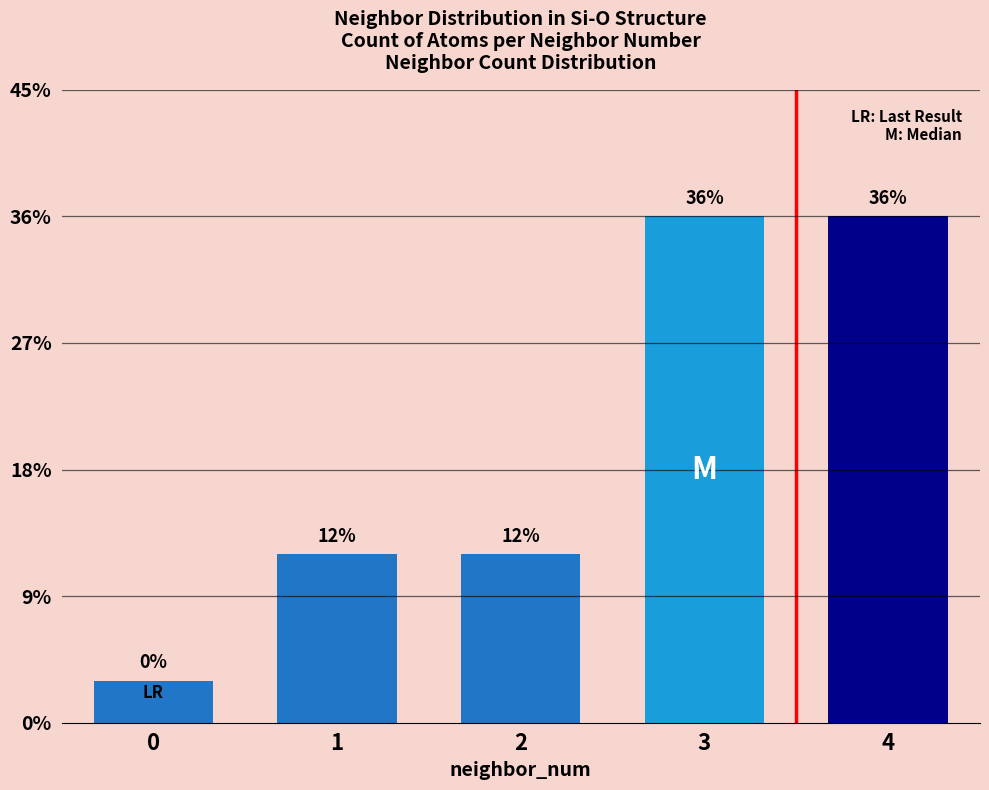

List the labels in order of value, smallest first.

0, 1, 2, 3, 4